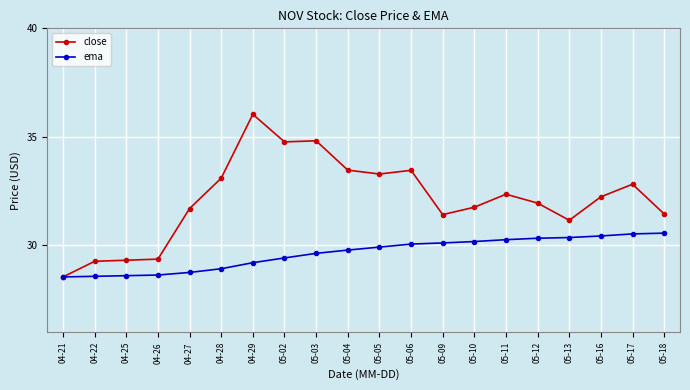

What is the average value of the ema series?

29.6